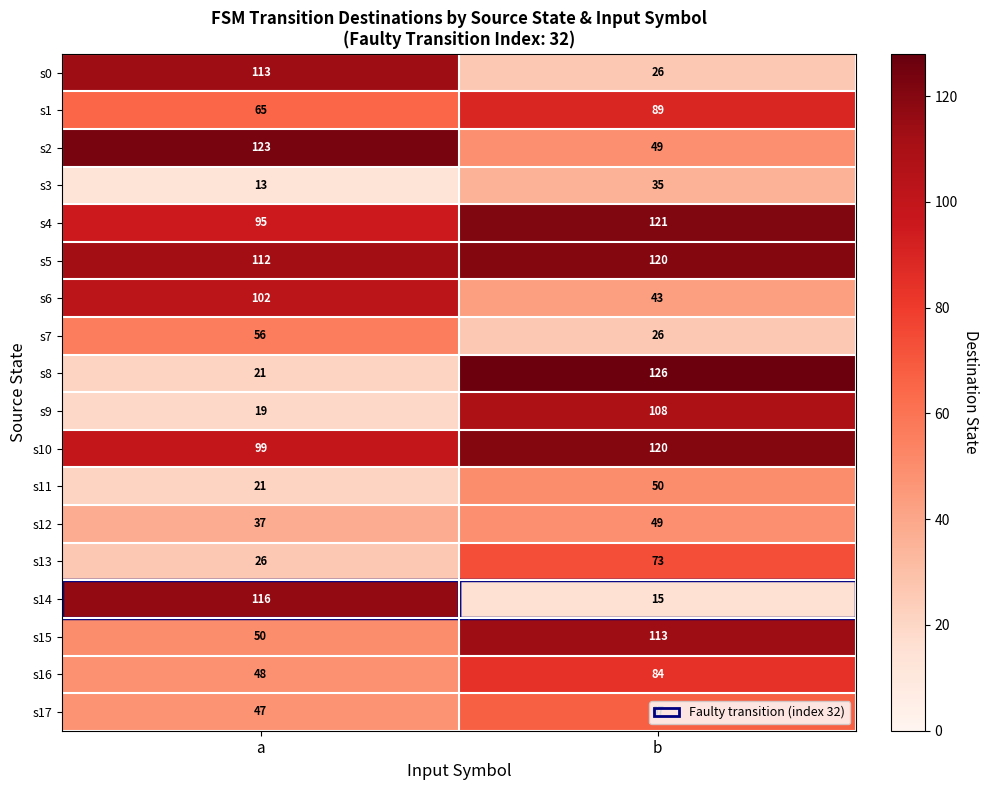

True or false: s4 has a value of 121 at b.

True